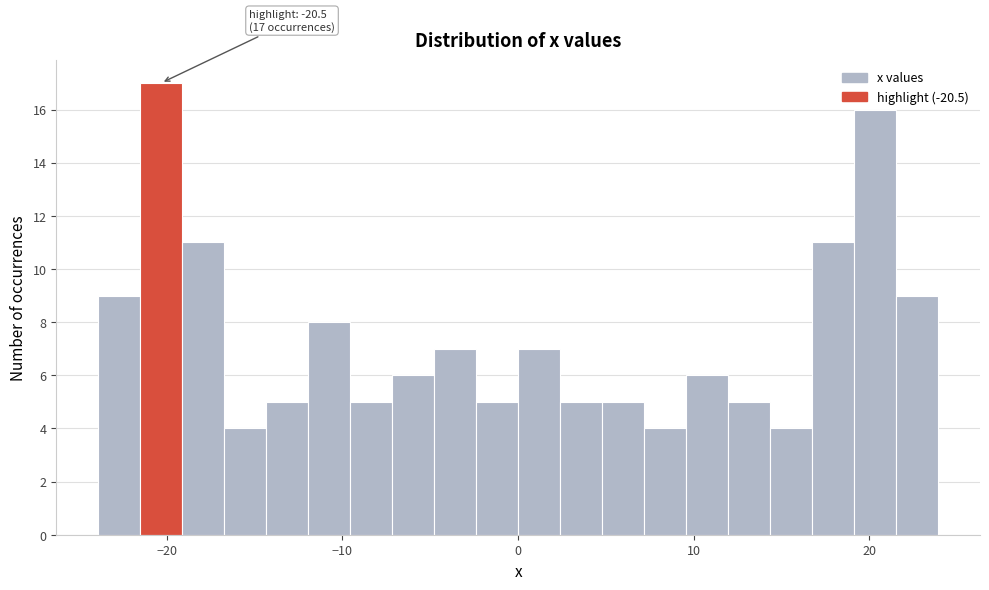

Around what value on the x-axis is the tallest bar? Give the approximate position of its centre, as read against the axis.

-20